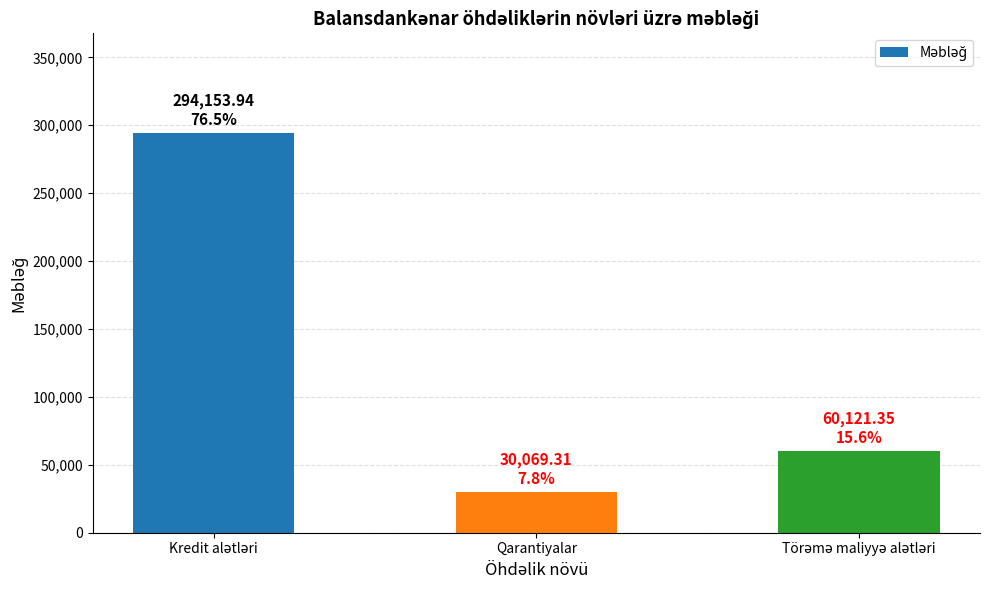

The chart shows a value of 48363.5 at Qarantiyalar. True or false?

False